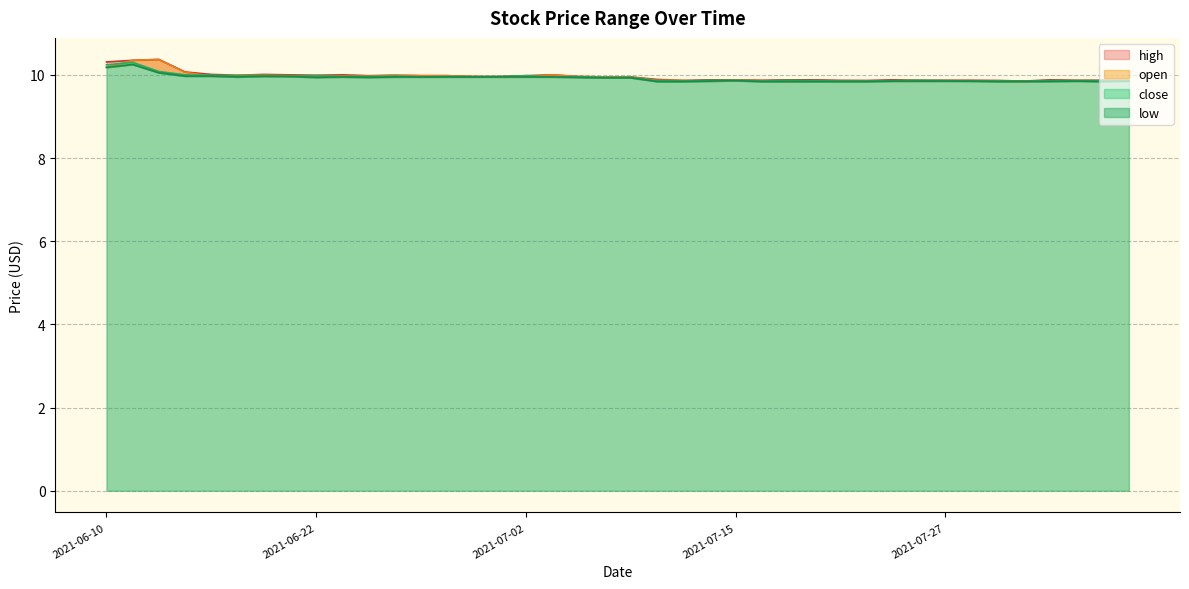

Where do close and open first cross each other?

2021-06-10 and 2021-06-11